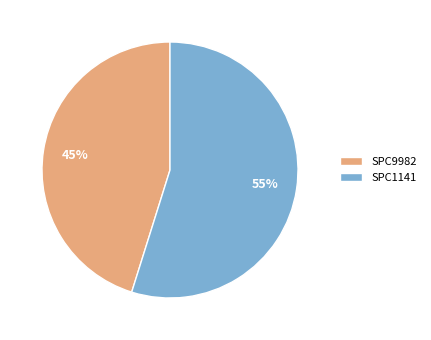

Do SPC9982 and SPC1141 together represent more than half of the pie?

Yes